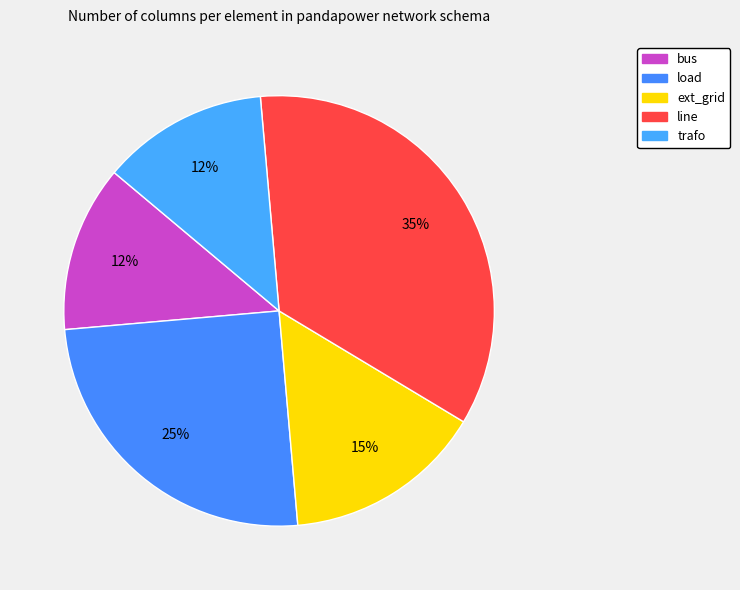

How many segments does this pie chart have?

5